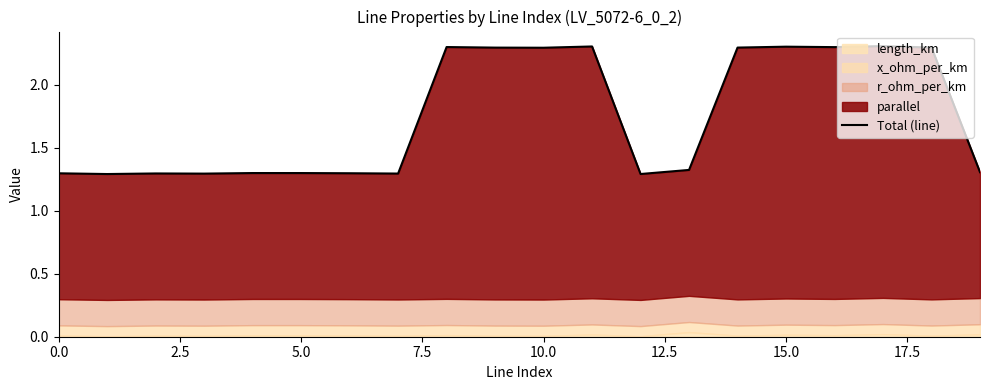

What is the value of the 20th point from the left?

1.3